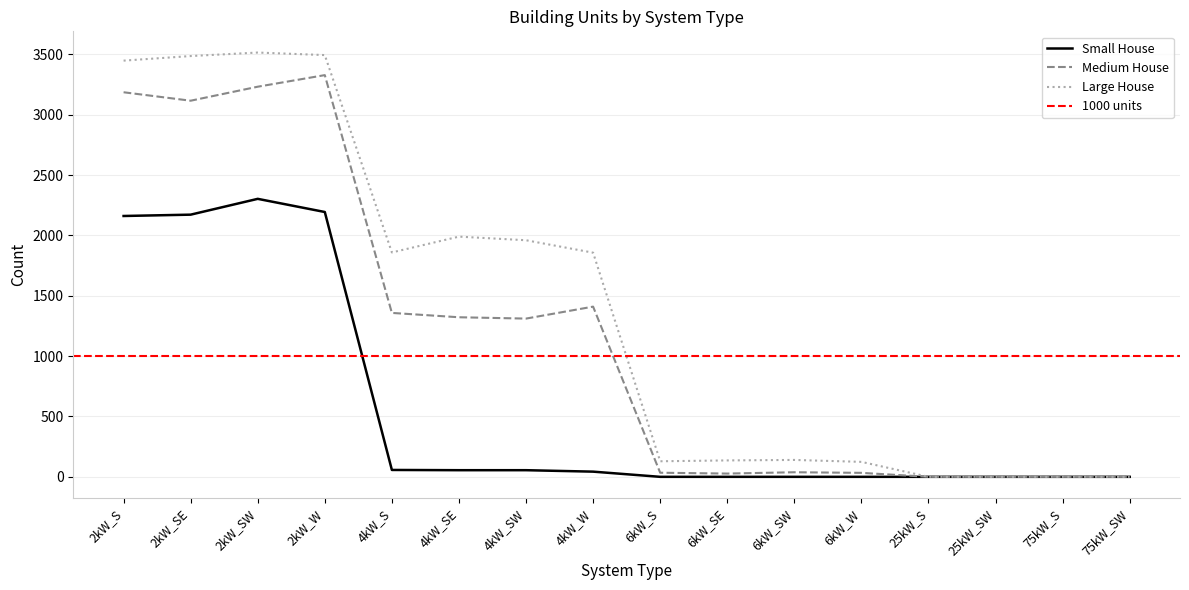

What is the label of the 14th point from the left?

25kW_SW